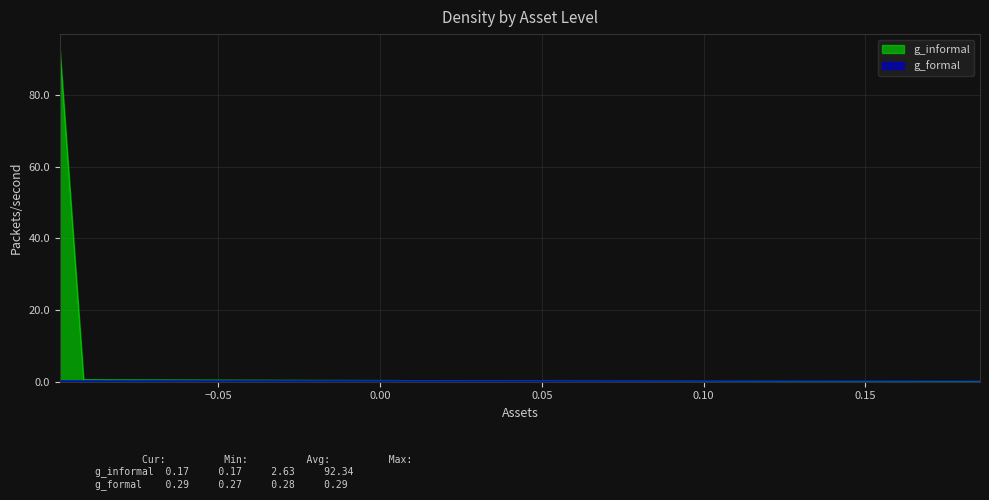

What is the difference between the maximum and minimum values in the g_informal series?

92.2